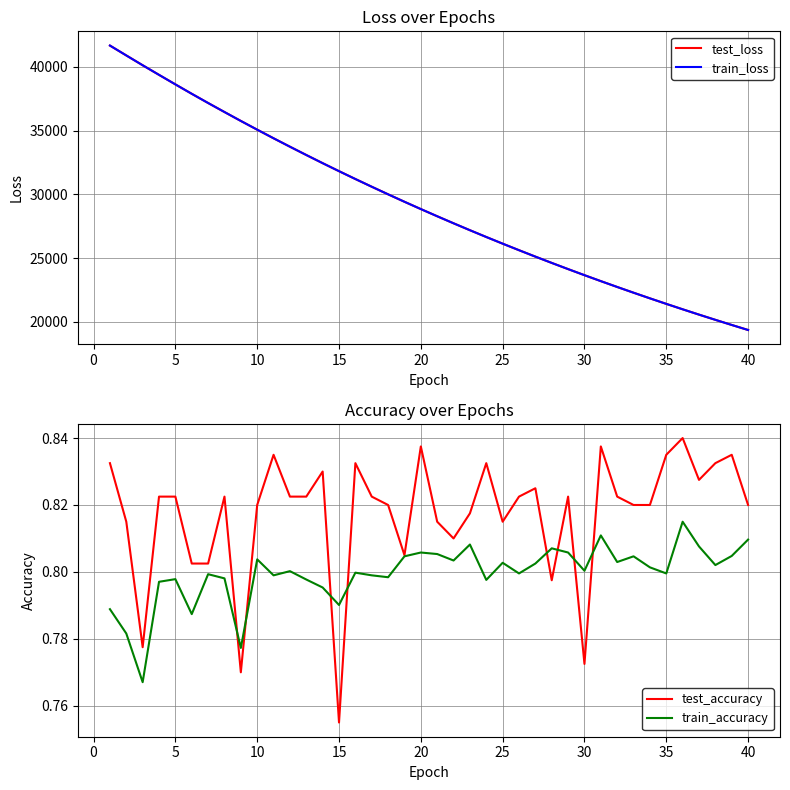

Reading left to right, list all the values displayed in this chart.

test_loss: 41680.7	40905.5	40136.3	39382.1	38634.4	37897.0	37174.2	36466.4	35766.6	35081.8	34406.9	33746.0	33095.2	32454.6	31826.5	31210.9	30605.9	30010.9	29426.2	28853.2	28290.4	27737.6	27194.9	26662.1	26140.0	25627.1	25123.0	24629.1	24144.0	23667.6	23200.3	22742.0	22292.1	21850.1	21416.5	20990.8	20573.1	20163.8	19761.5	19366.7
train_loss: 41681.6	40905.7	40136.2	39382.7	38635.1	37896.7	37174.5	36466.8	35766.4	35081.8	34407.0	33746.2	33095.3	32454.6	31826.2	31210.8	30605.8	30010.9	29426.0	28853.2	28290.0	27737.4	27194.7	26661.9	26139.8	25627.0	25122.9	24628.8	24143.9	23667.3	23200.2	22741.9	22291.9	21849.9	21416.5	20990.6	20573.1	20163.7	19761.5	19366.6
test_accuracy: 0.8	0.8	0.8	0.8	0.8	0.8	0.8	0.8	0.8	0.8	0.8	0.8	0.8	0.8	0.8	0.8	0.8	0.8	0.8	0.8	0.8	0.8	0.8	0.8	0.8	0.8	0.8	0.8	0.8	0.8	0.8	0.8	0.8	0.8	0.8	0.8	0.8	0.8	0.8	0.8
train_accuracy: 0.8	0.8	0.8	0.8	0.8	0.8	0.8	0.8	0.8	0.8	0.8	0.8	0.8	0.8	0.8	0.8	0.8	0.8	0.8	0.8	0.8	0.8	0.8	0.8	0.8	0.8	0.8	0.8	0.8	0.8	0.8	0.8	0.8	0.8	0.8	0.8	0.8	0.8	0.8	0.8